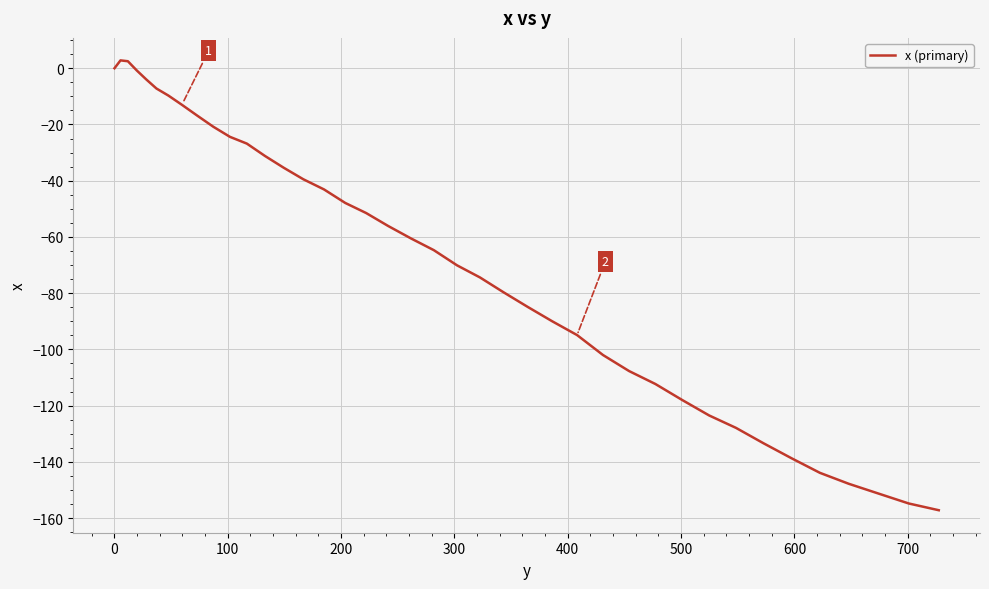

True or false: there are more than 0 points higher than both neighbors.

True